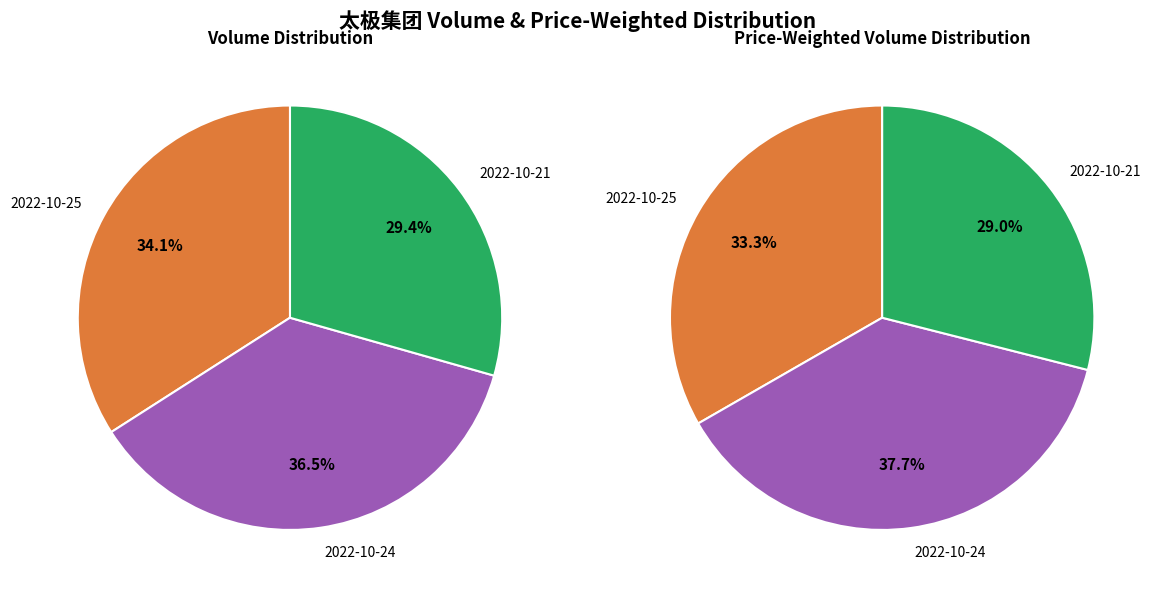

Is it true that 2022-10-25 (110019) is 29% of the pie?

False